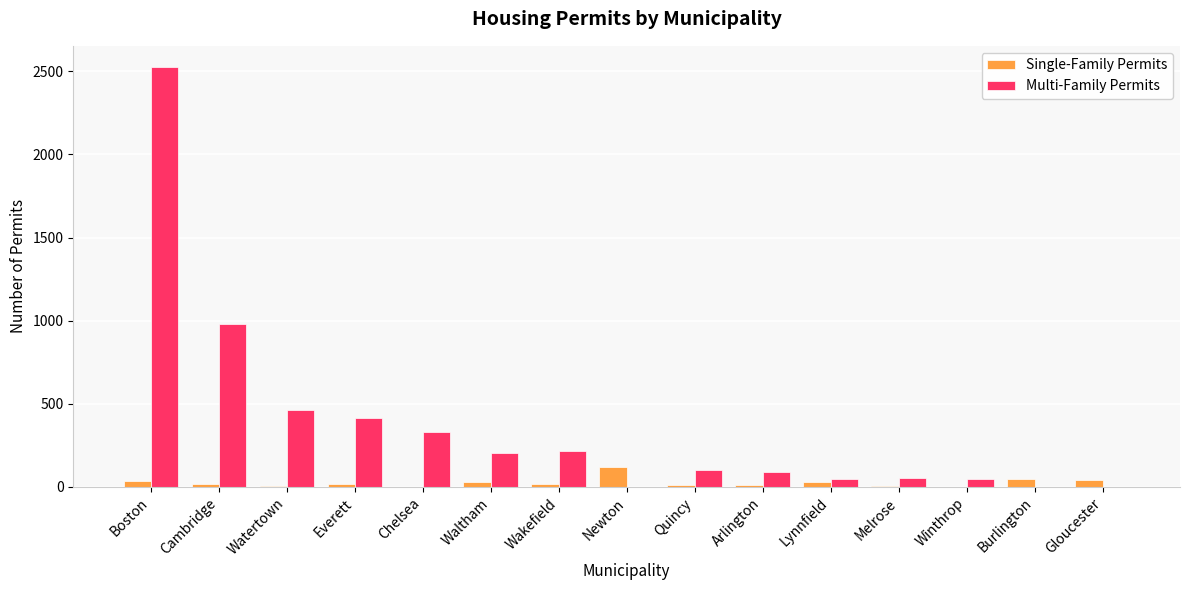

True or false: Single-Family Permits has a value of 123 at Newton.

True